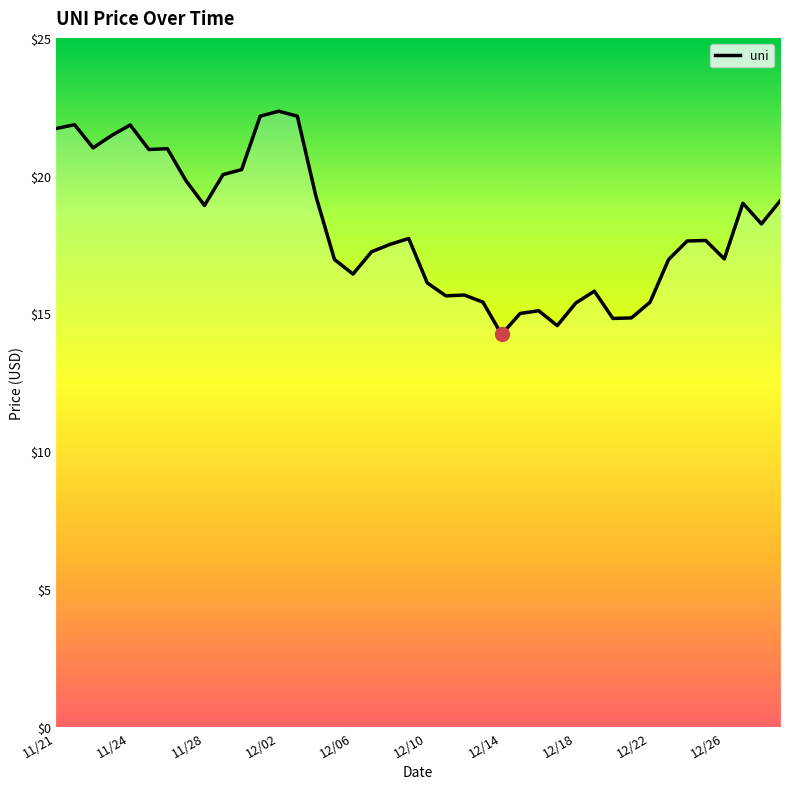

What is the maximum value shown in the chart?

22.3